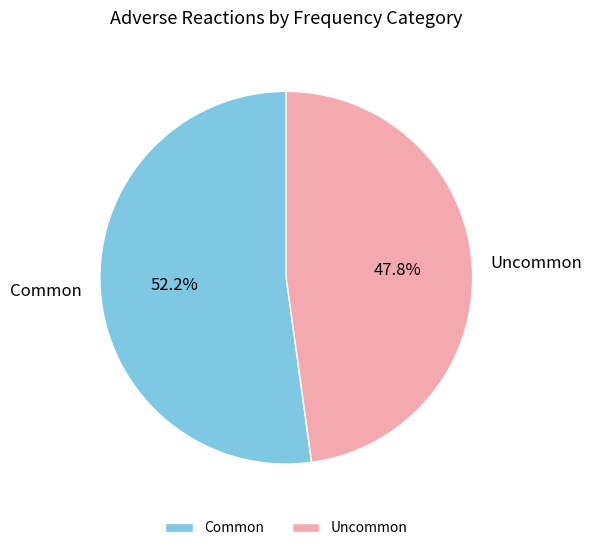

Is it true that Common is 44% of the pie?

False